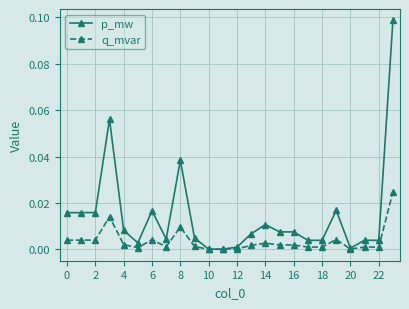

Which series has the largest total across all categories?

p_mw